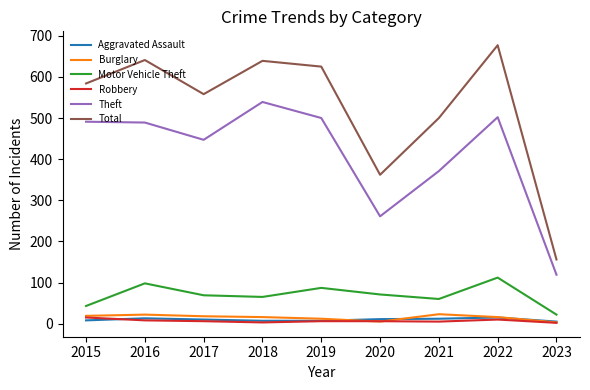

In Theft, how many points are higher than both neighbors (excluding endpoints)?

2